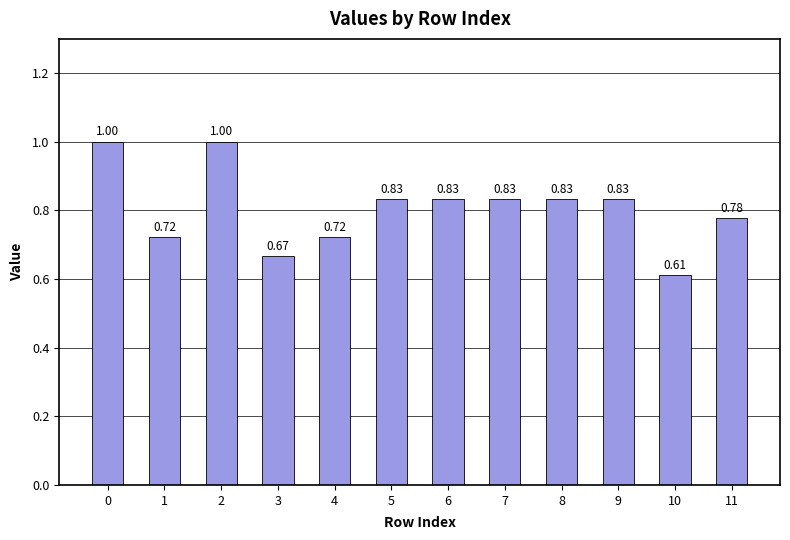

How many data points does each series have?

12